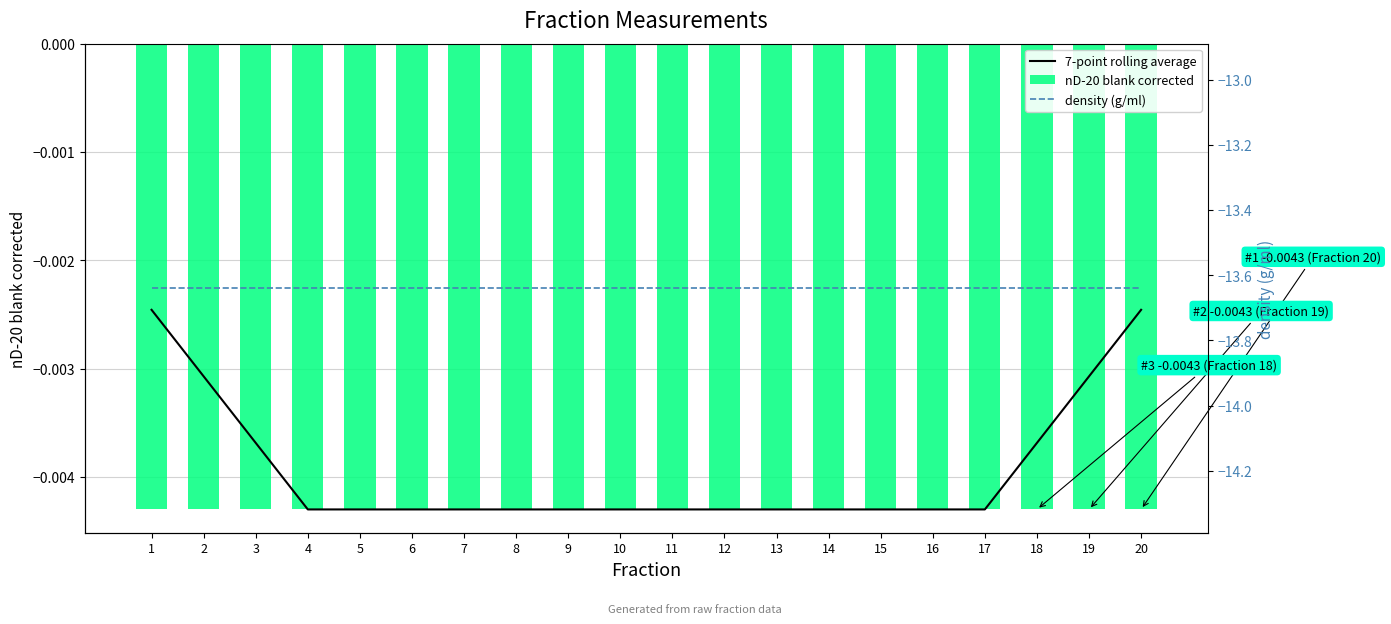

Are the bars grouped side by side (vs. stacked)?

Yes